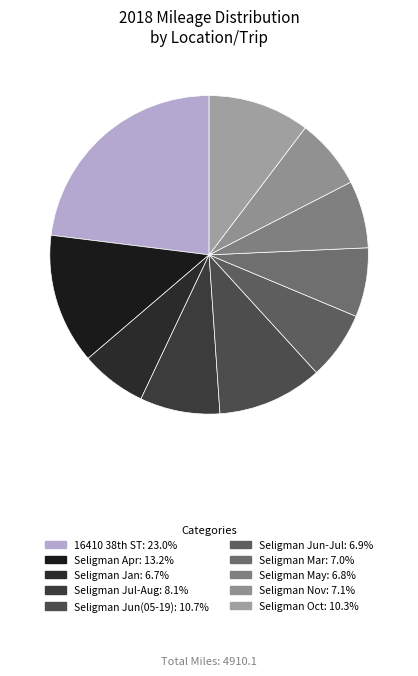

What is the smallest slice in the pie chart?

Seligman Jan